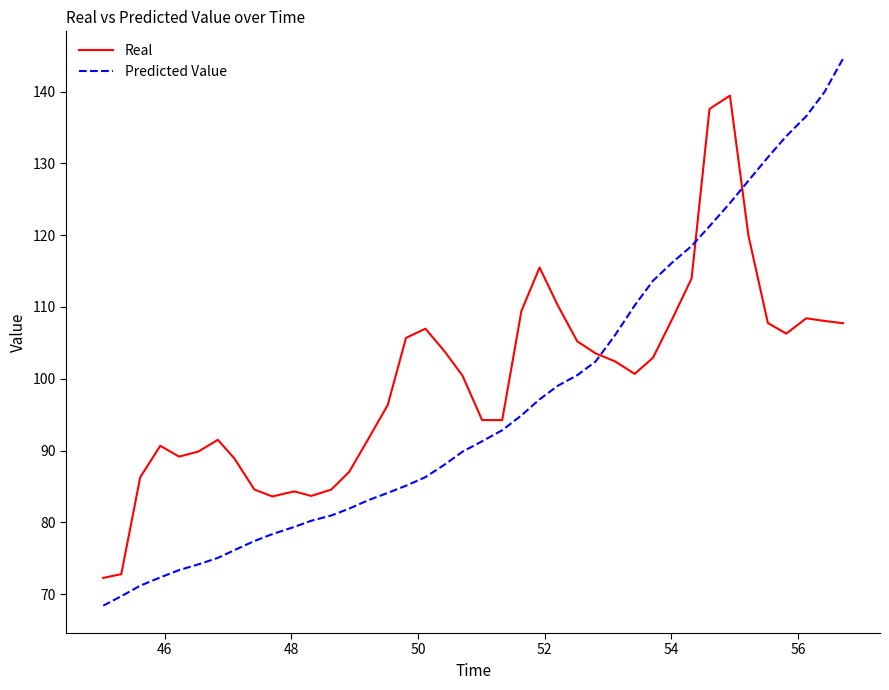

What is the smallest value displayed?

68.4